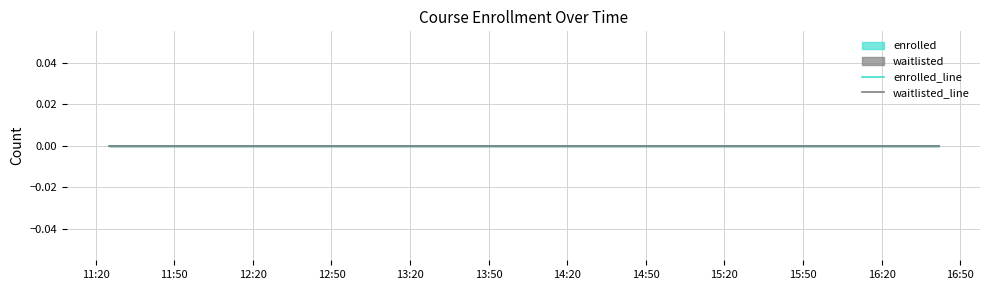

Which label corresponds to the largest value in the chart?

2023-12-15T11:24:54